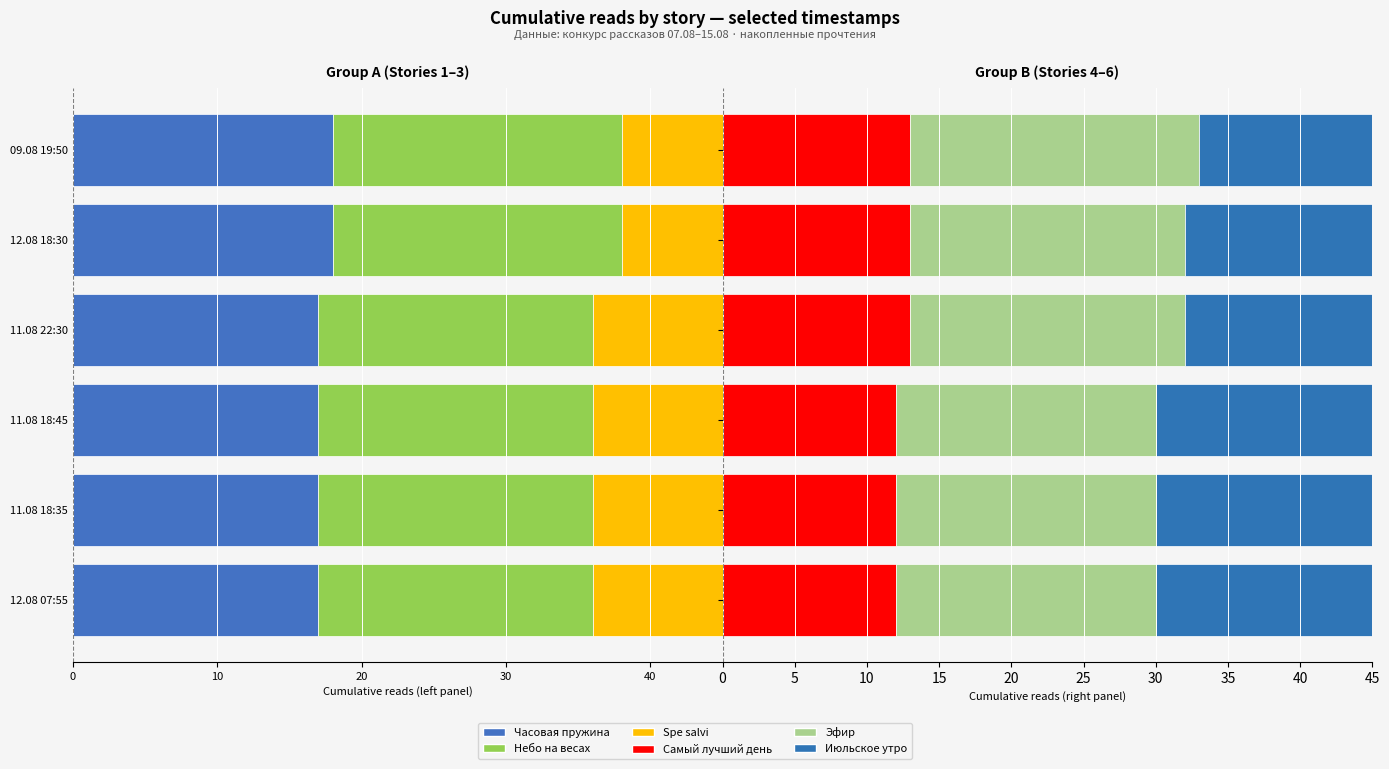

Which series has the widest spread of values?

Spe salvi